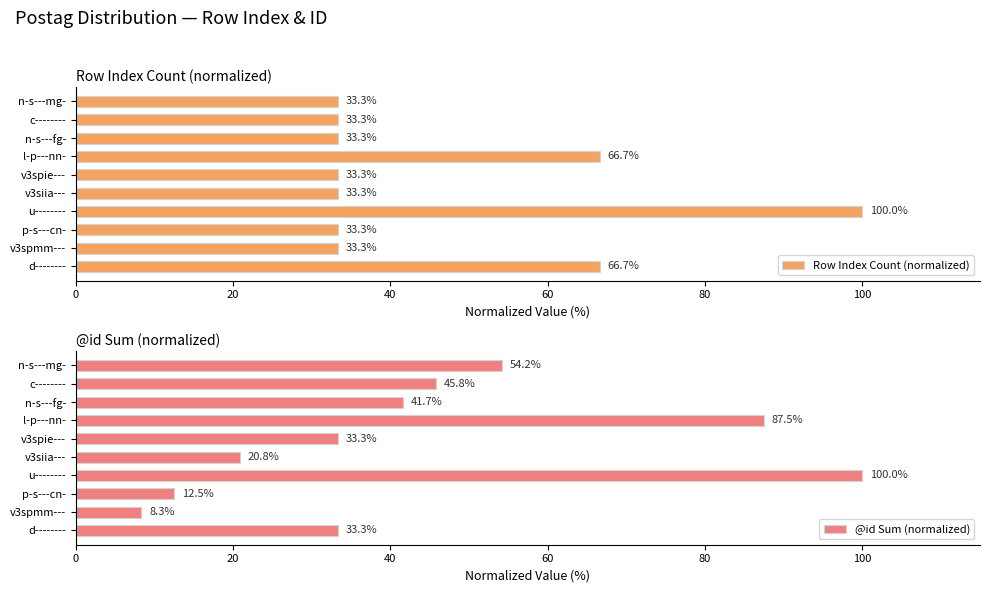

What value does the Row Index Count (normalized) series have at n-s---mg-?

33.3